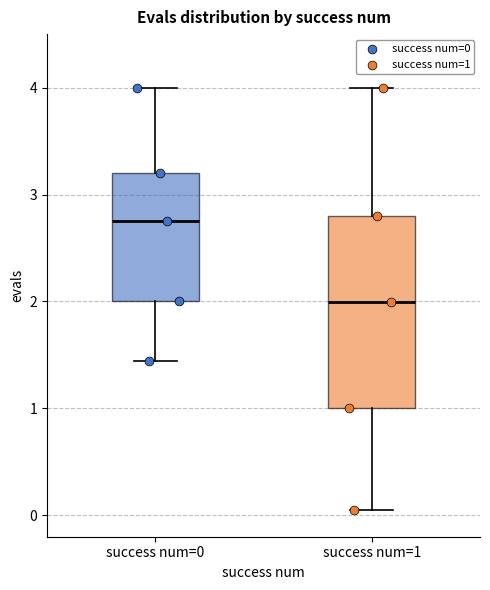

Reading left to right, read every box against the y-axis: the position of its median line, the range the box covers, and the ends of its whiskers. The values are not printed on the chart, so give them approximately, as read against the axis.

success num=0: median 2.8, box 2.0 to 3.2, whiskers 1.4 to 4.0
success num=1: median 2.0, box 1.0 to 2.8, whiskers 0.0 to 4.0